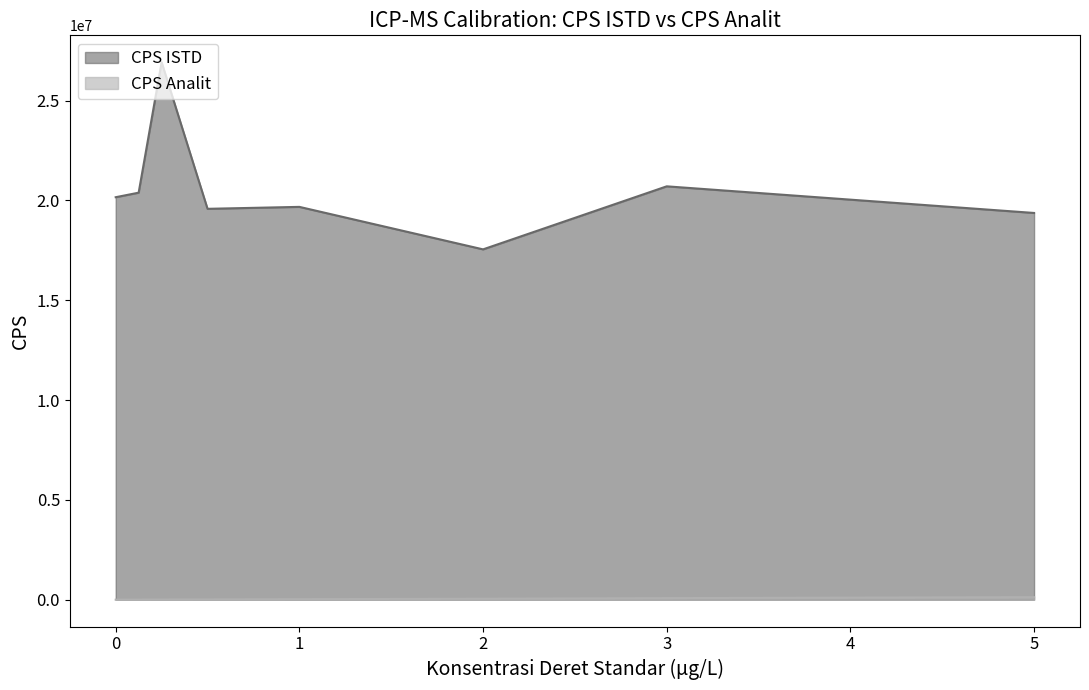

What is the value of the CPS ISTD point at the 2nd from the left?

20387968.4